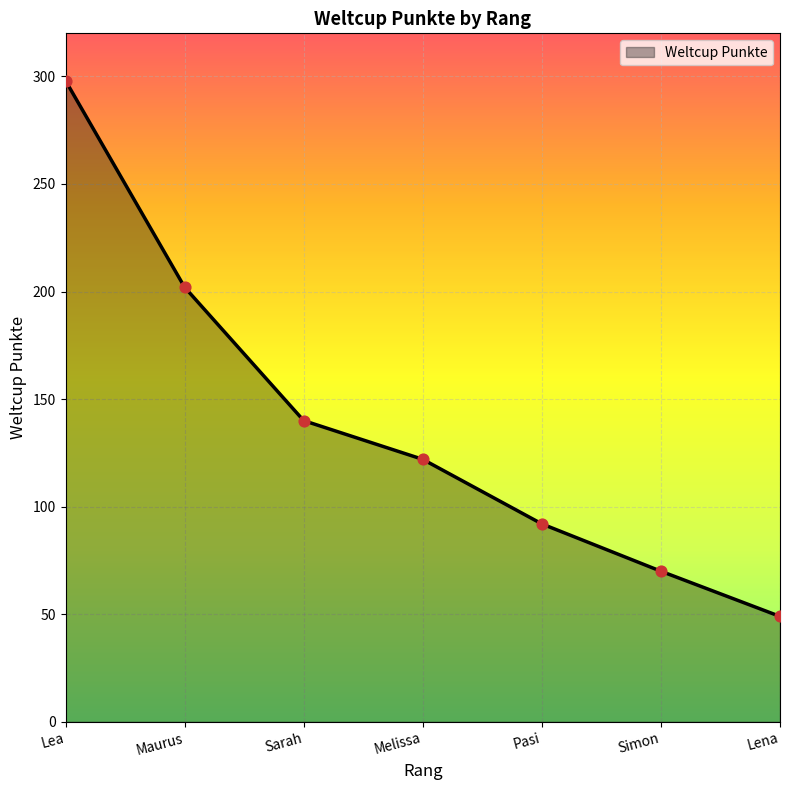

What is the change in value from Melissa to Pasi?

-30